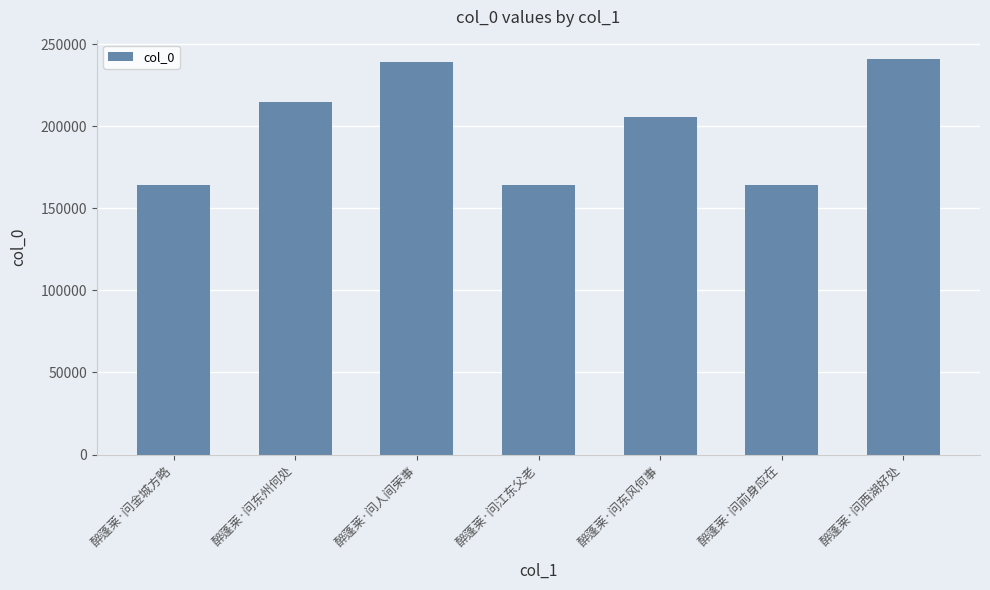

What position from the left is 醉蓬莱·问东州何处?

2